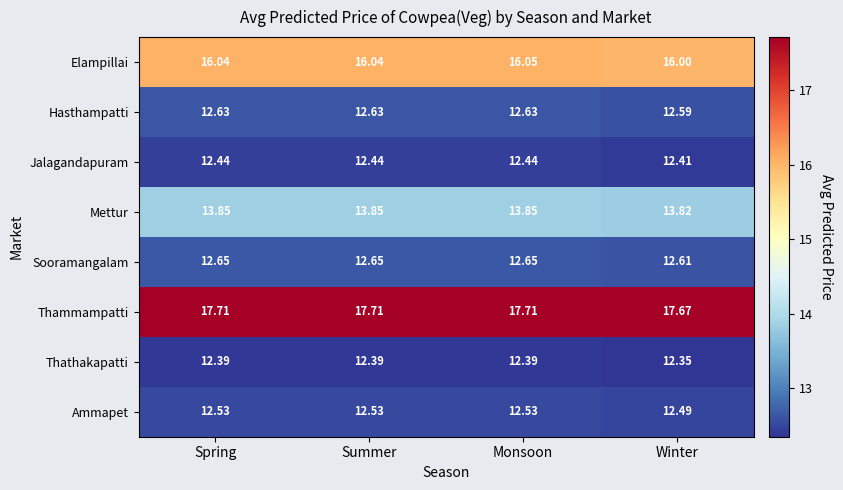

Between Spring and Monsoon, which series saw the biggest shift?

Elampillai